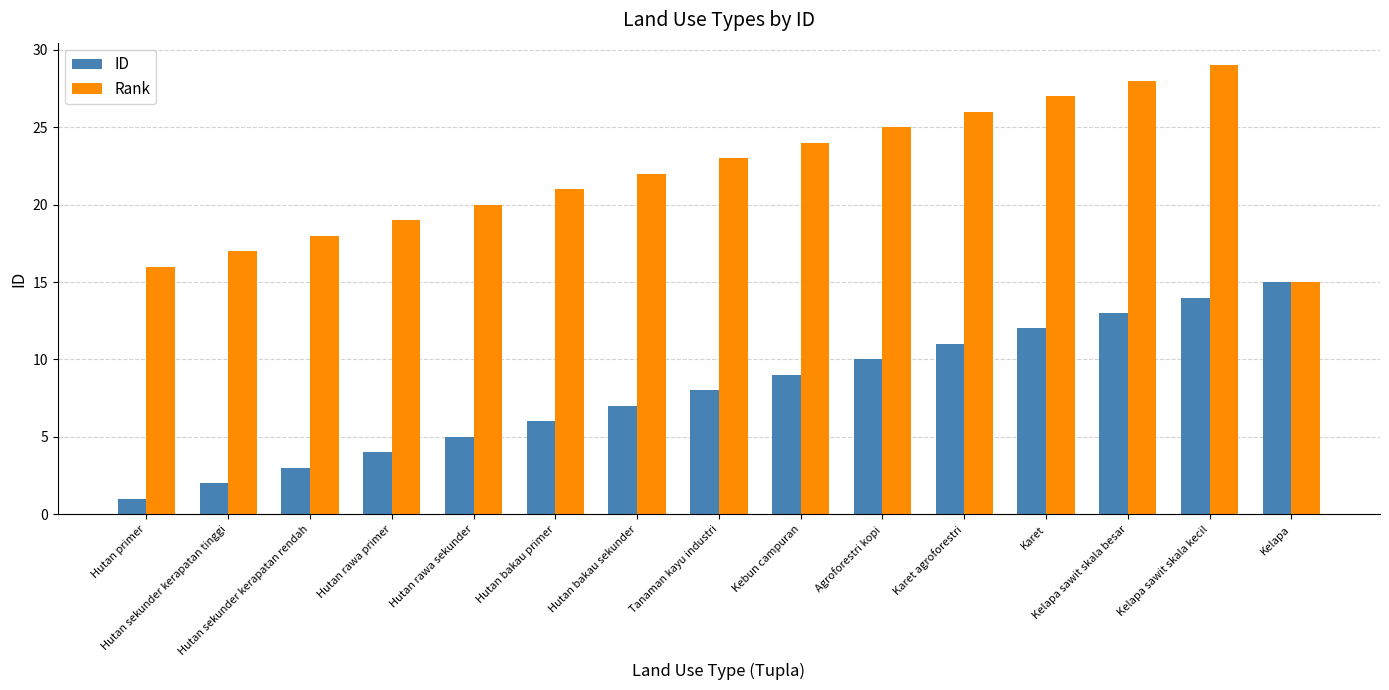

At which label does ID reach its peak?

Kelapa